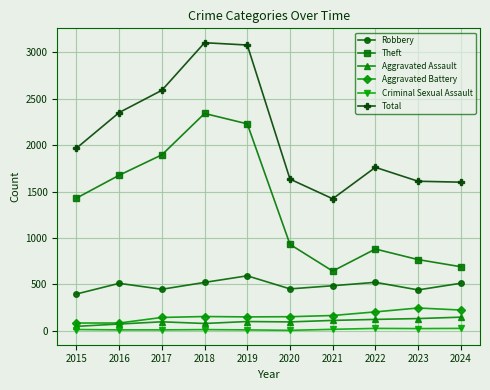

How many data points in Aggravated Assault are less than 98?

5